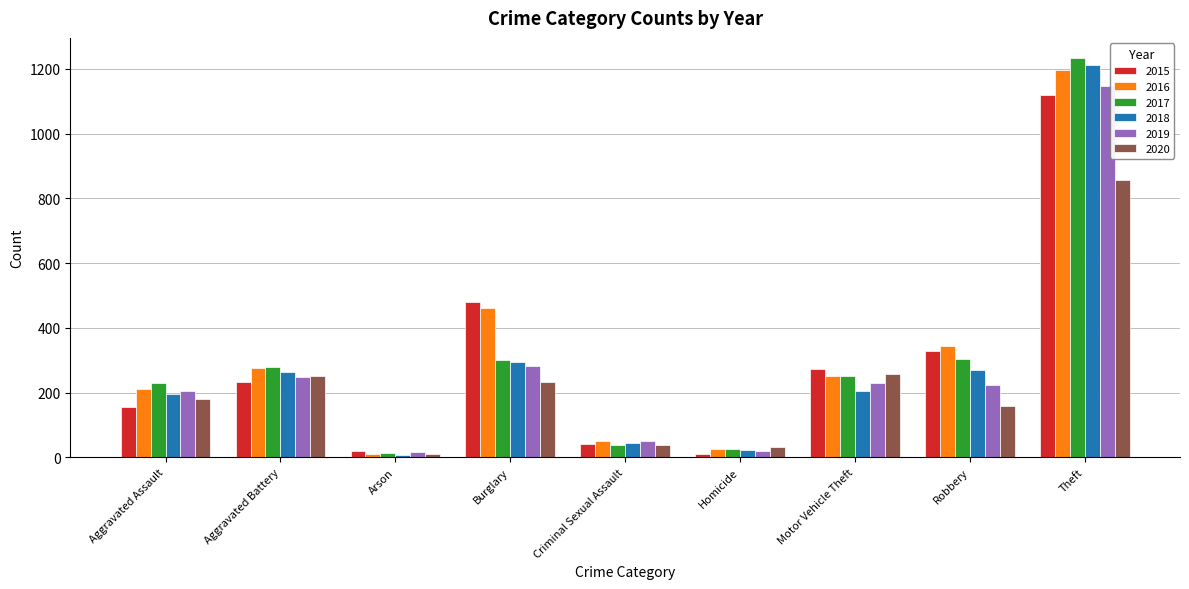

What is the value of the 2016 bar at the 4th from the left?

461